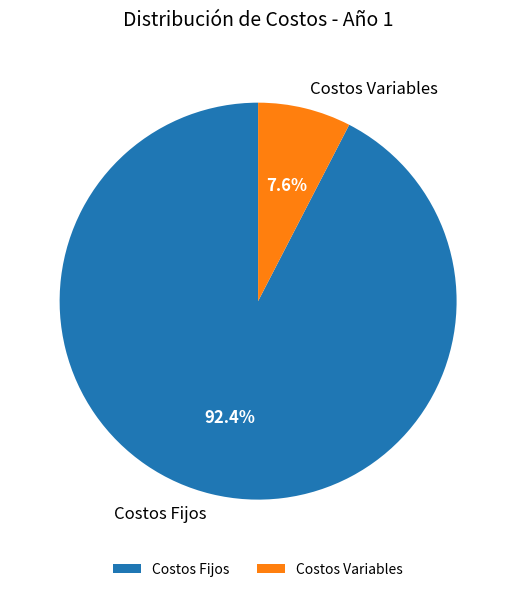

To the nearest percent, what is the difference between the Costos Fijos and Costos Variables slice percentages?

85%